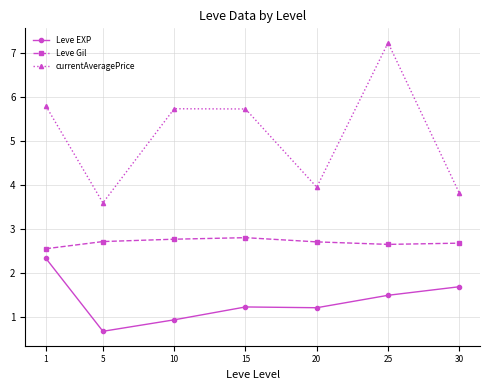

How many values in the currentAveragePrice series exceed 5?

4